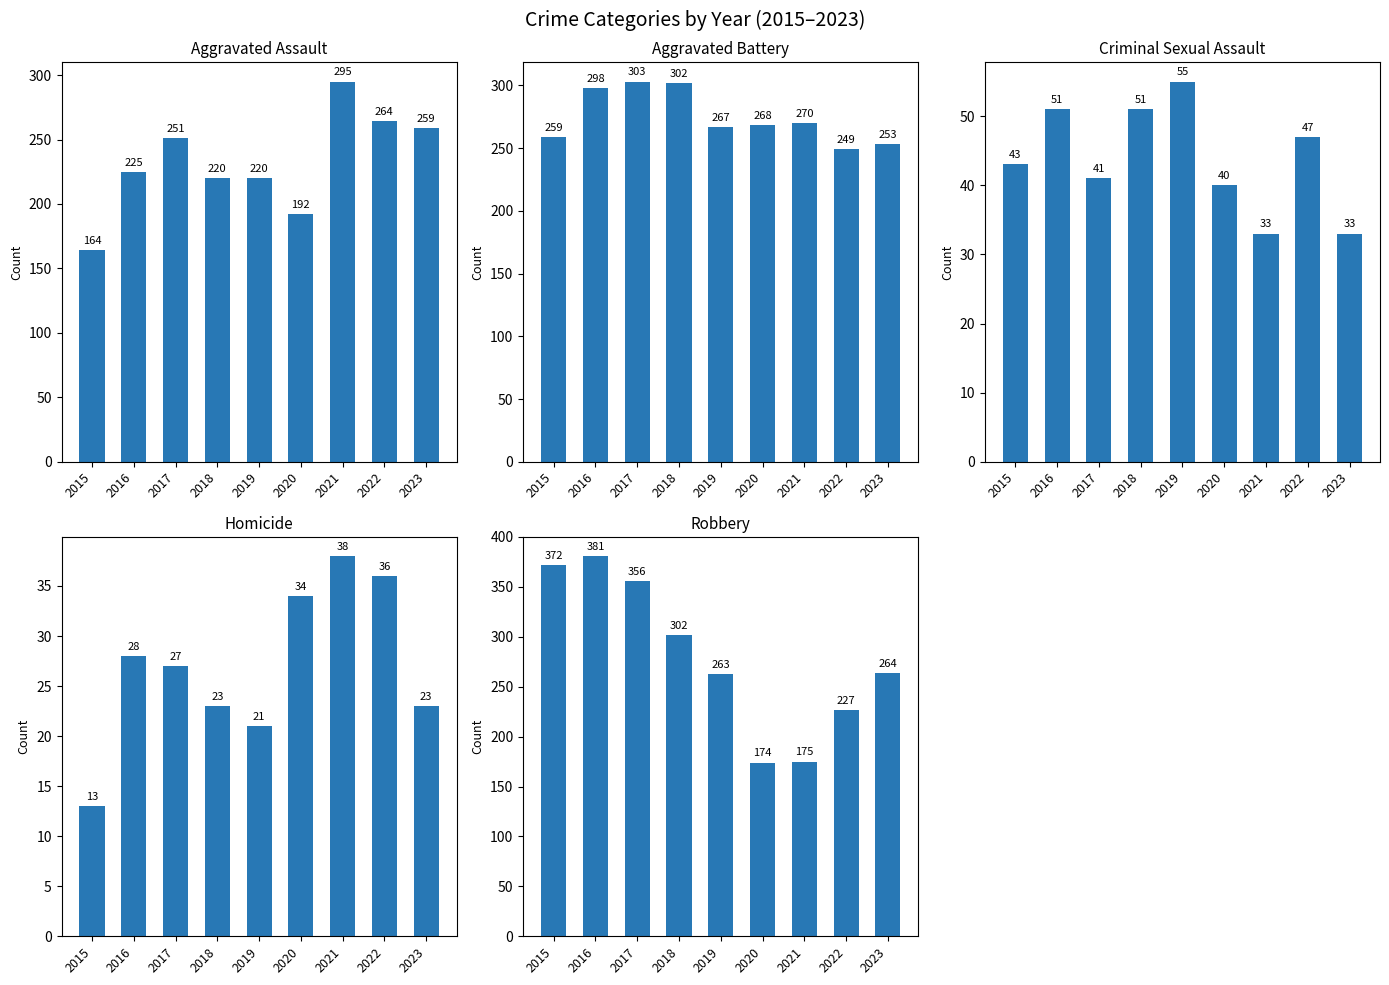

What is the value of the Homicide bar at the 5th from the left?

21